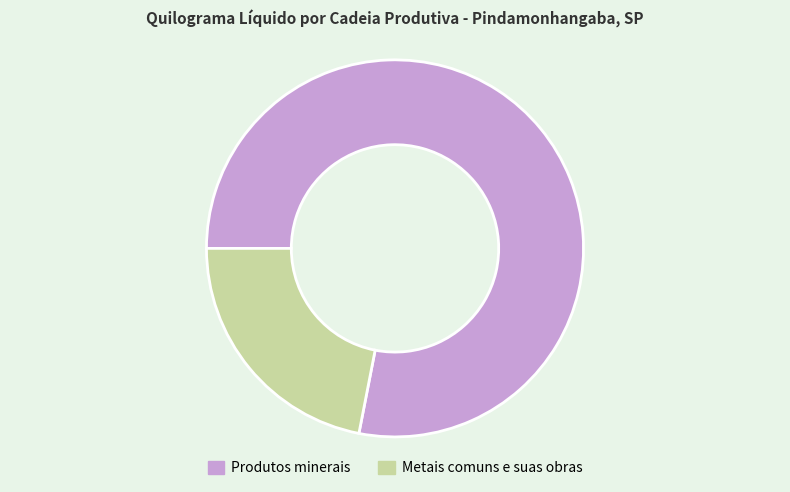

Which slice is the smallest?

Metais comuns e suas obras